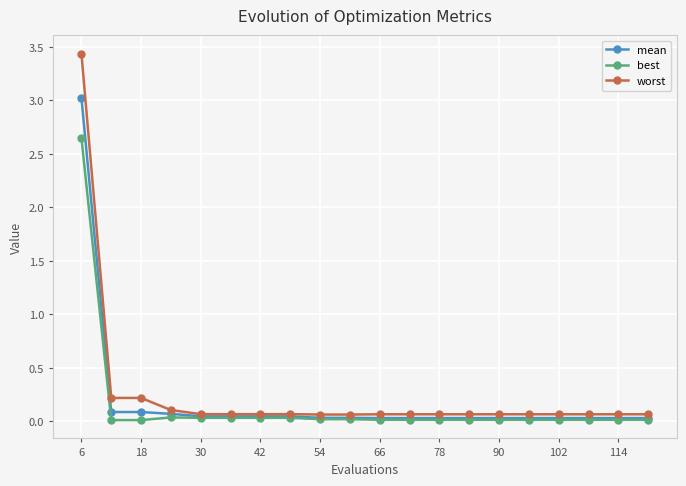

Does the chart display data point markers on the line(s)?

Yes